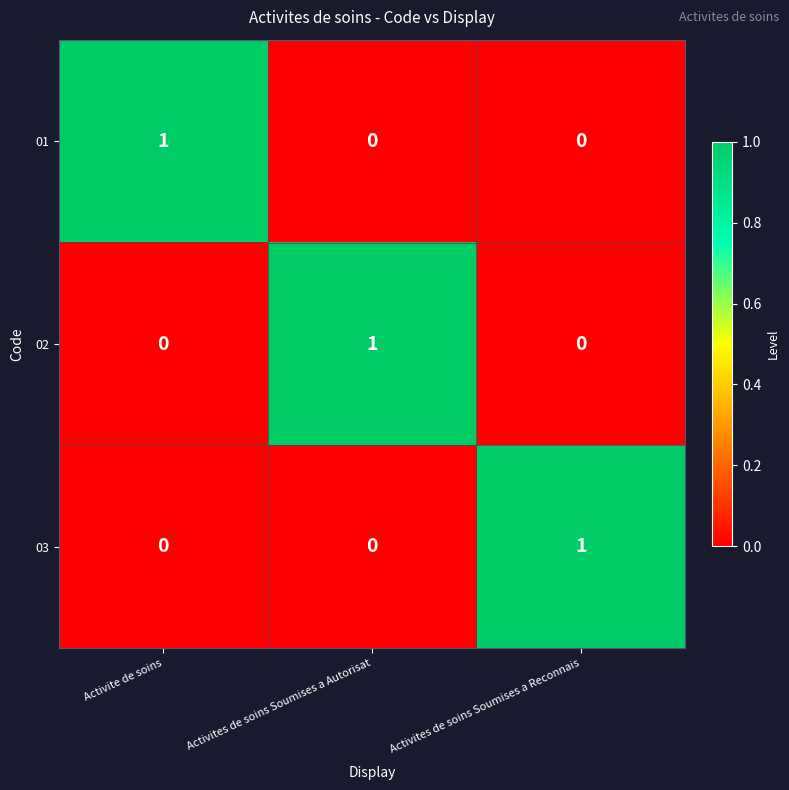

How many categories are shown in the chart?

3